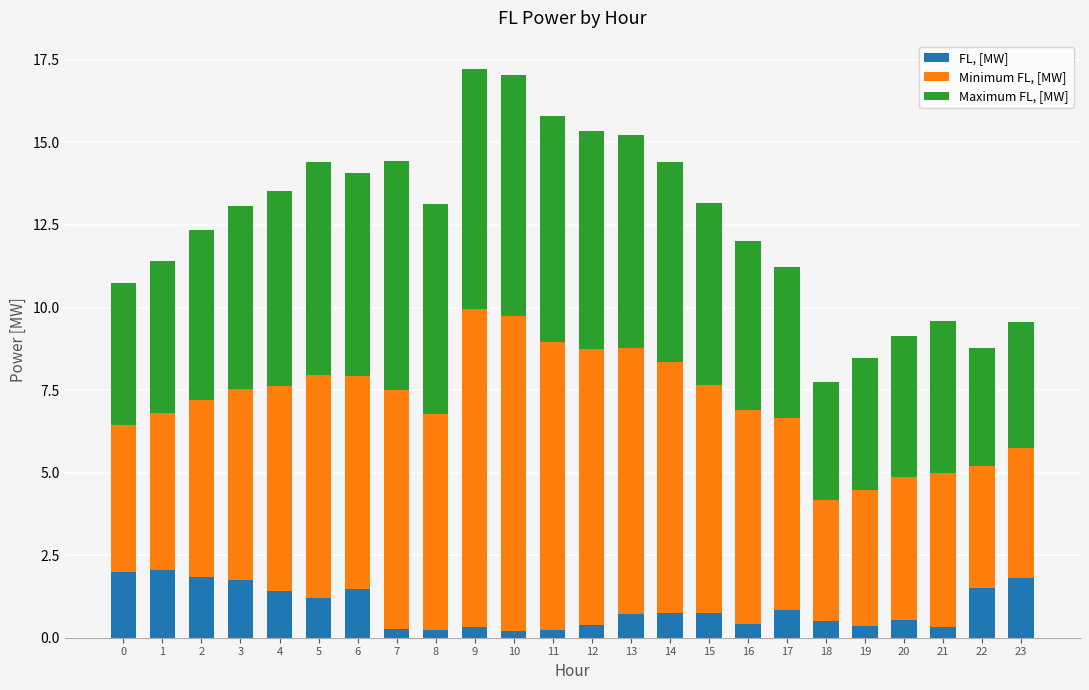

What is the maximum value for FL, [MW]?

2.0